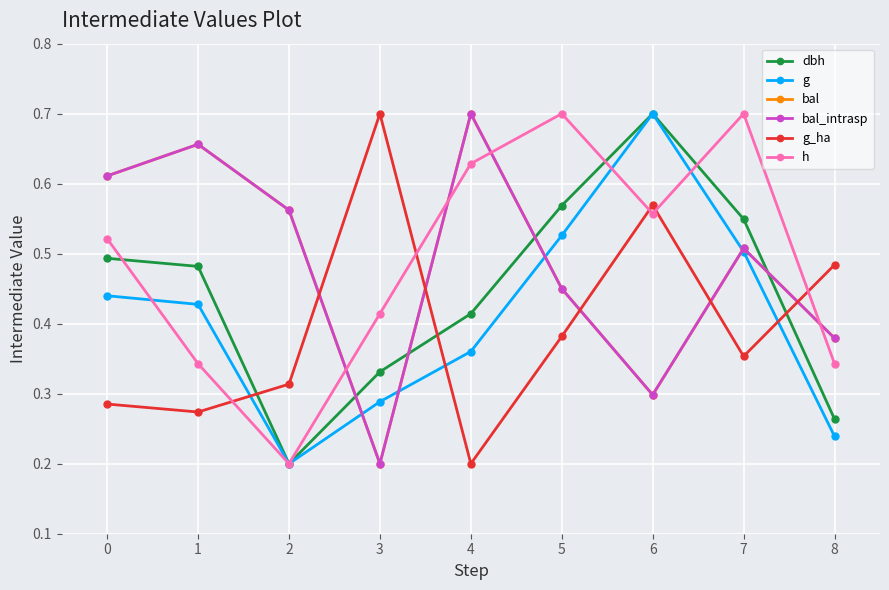

Does the chart have visible grid lines?

Yes